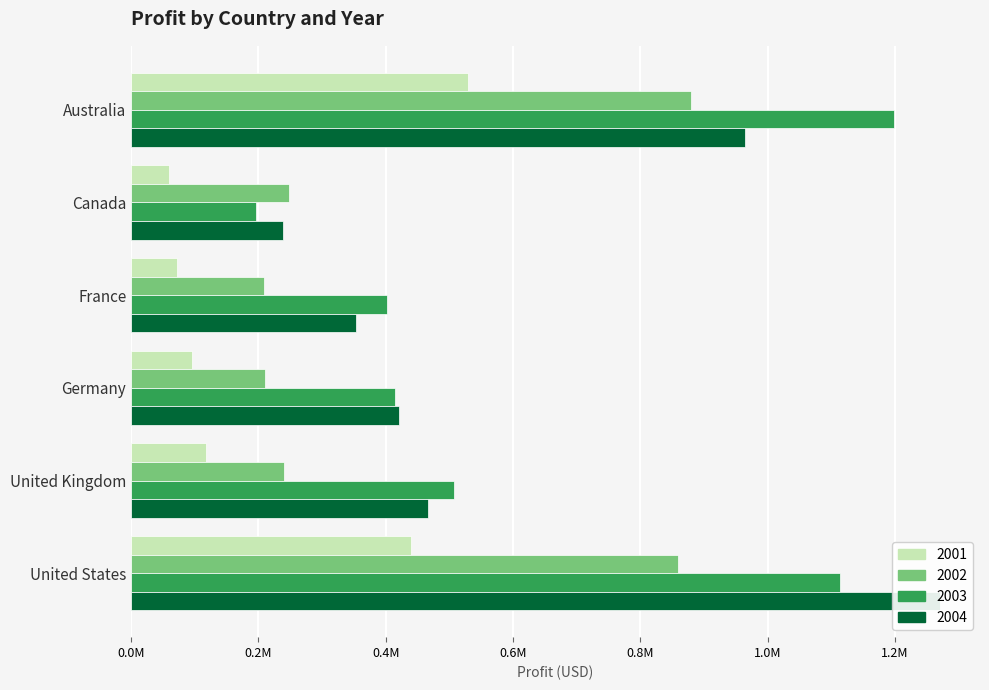

What is the total value across all series at United States?

3683494.5